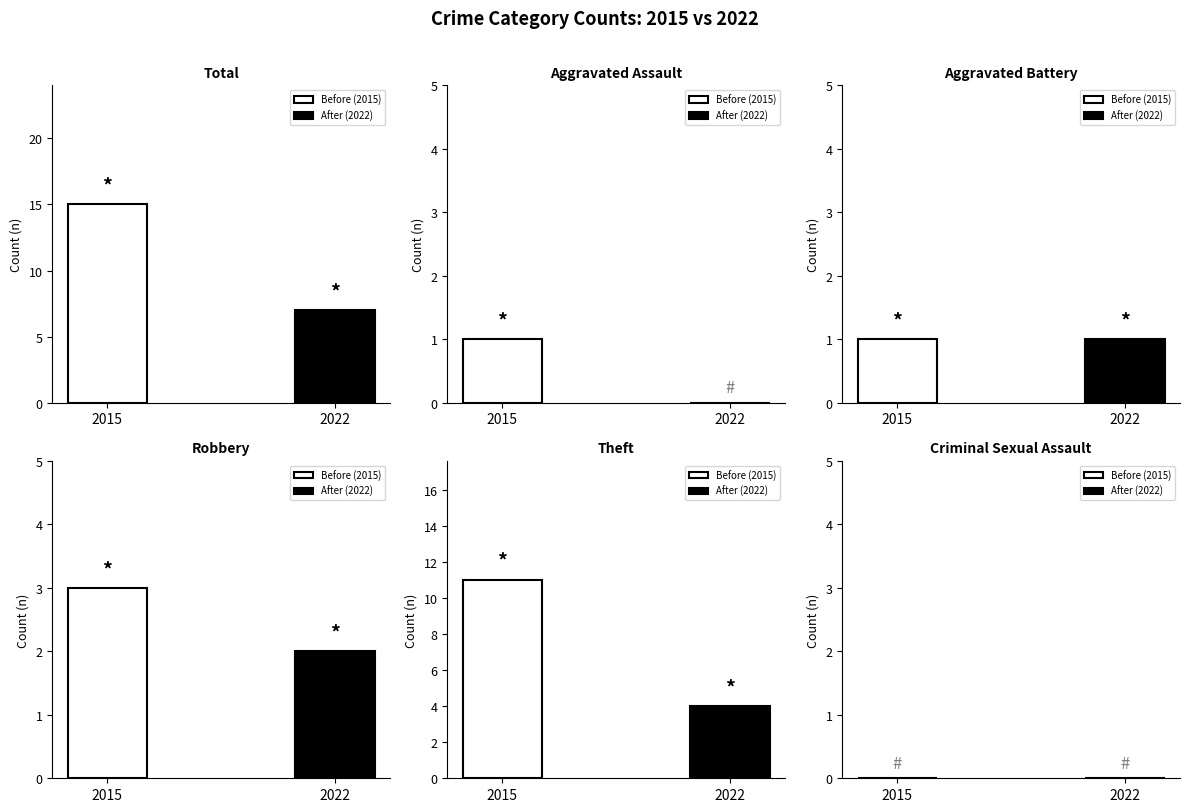

What is the label of the 1st bar from the right?

Criminal Sexual Assault